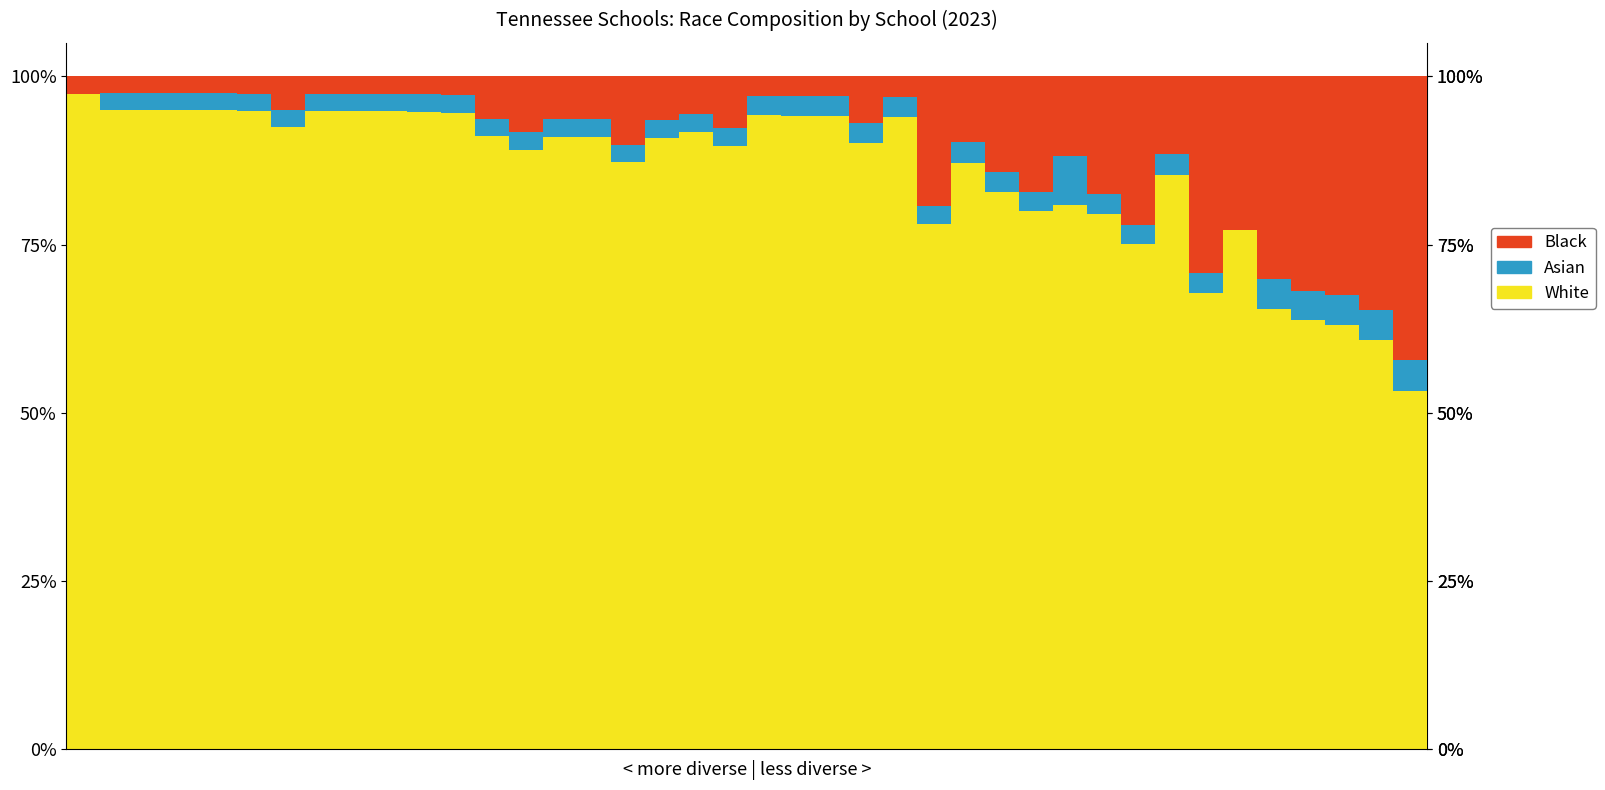

What are all the series names shown in the legend?

Black, Asian, White